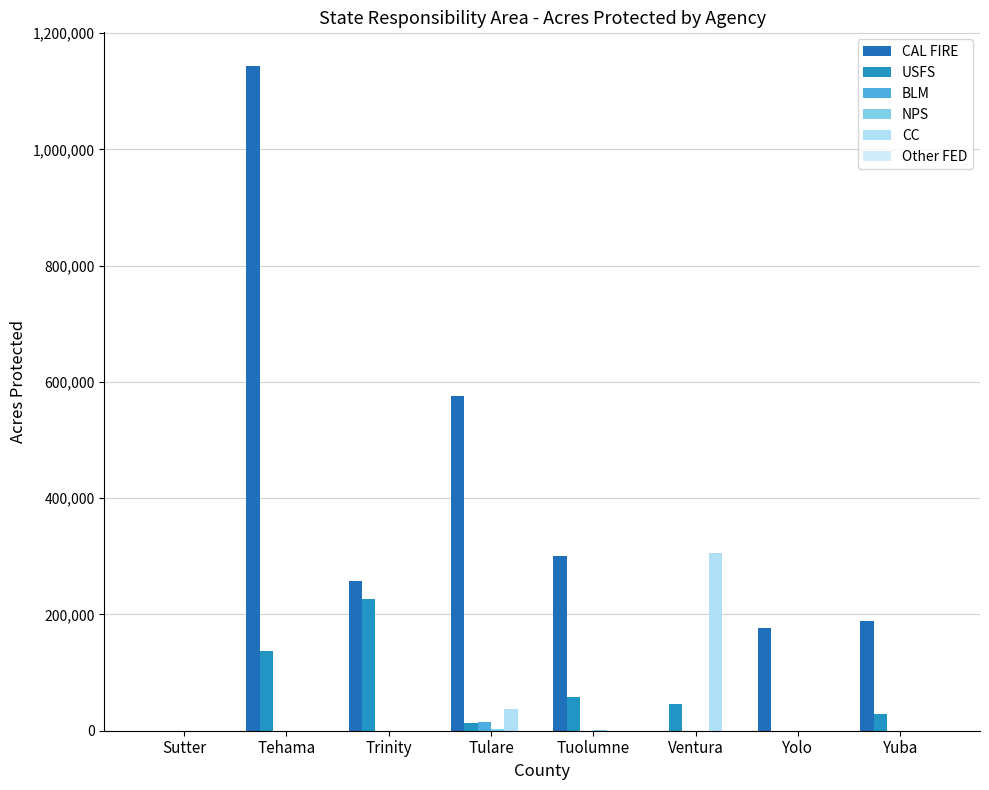

True or false: BLM has a value of 0 at Tuolumne.

True